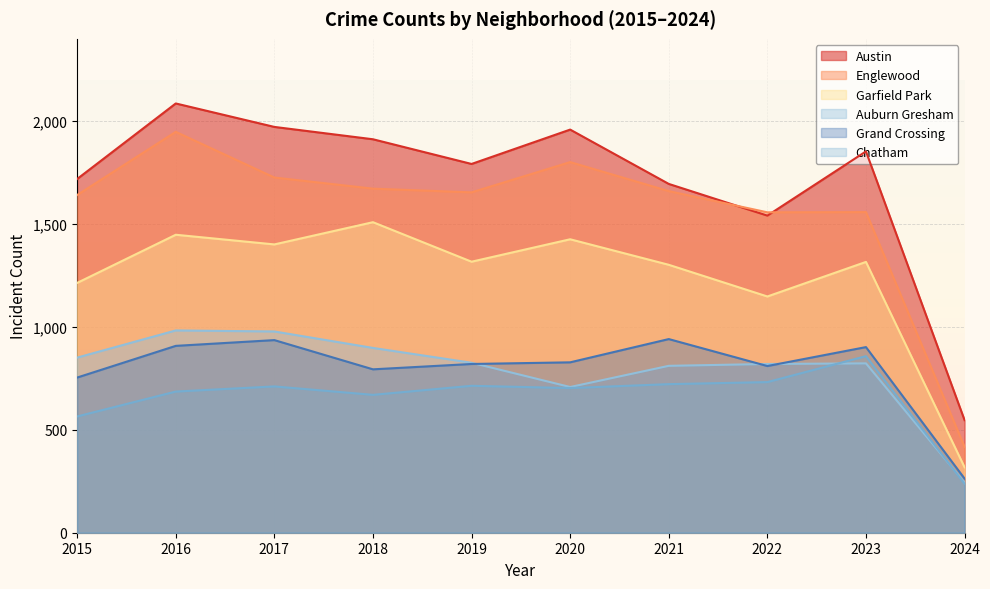

What is the sum of the Garfield Park values at 2020 and 2016?

2874